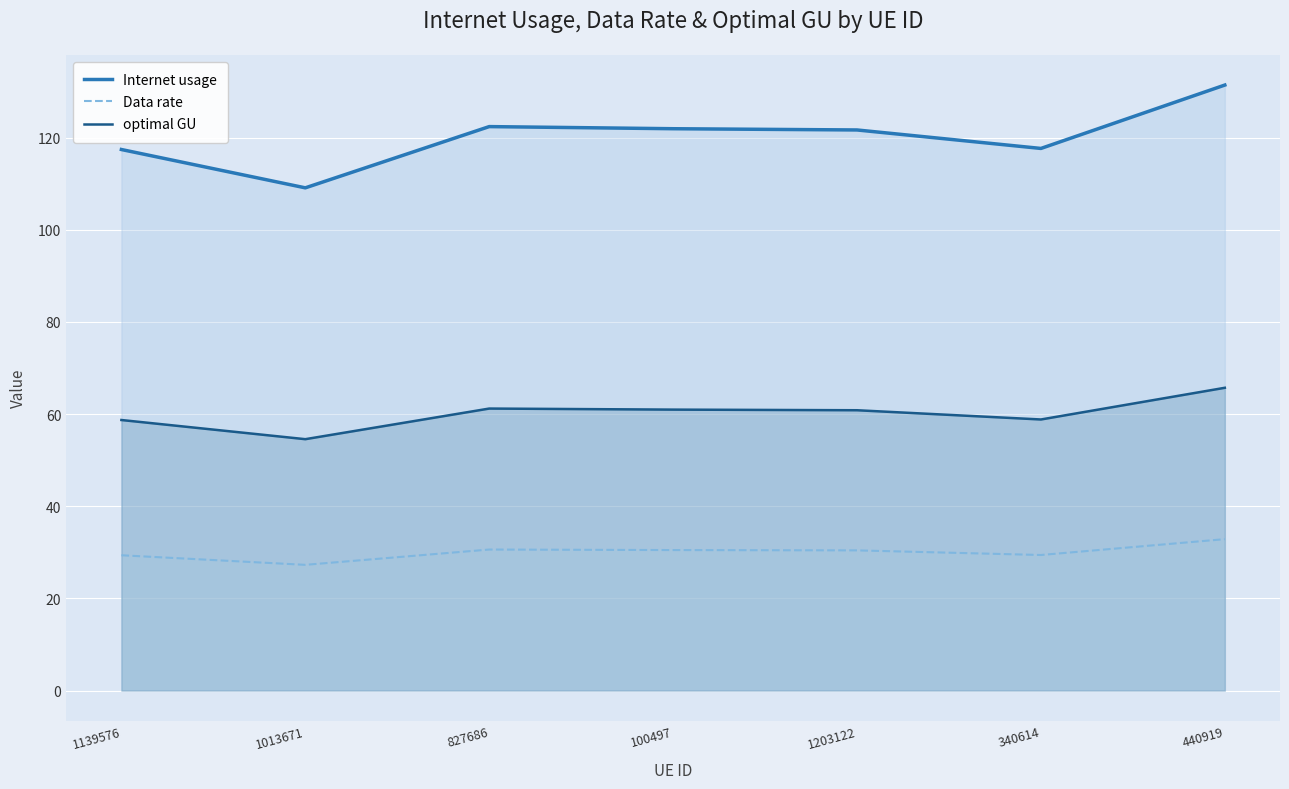

Rank the categories by Data rate value from highest to lowest.

440919, 827686, 100497, 1203122, 340614, 1139576, 1013671